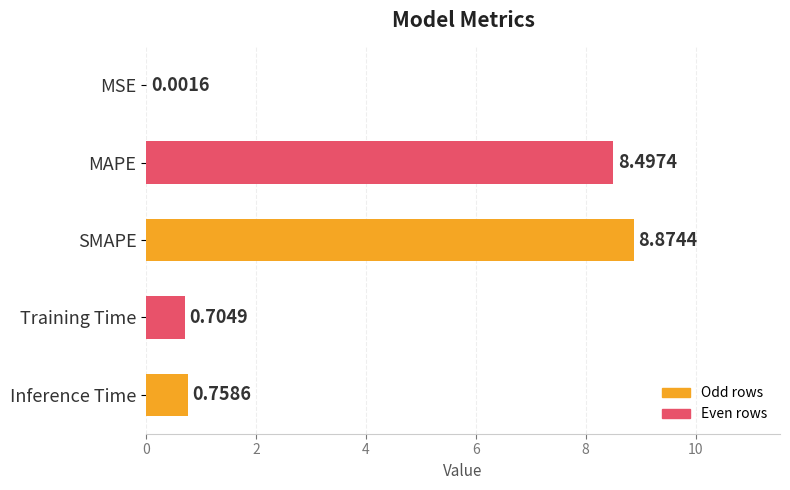

At which label is the value closest to 4?

Inference Time